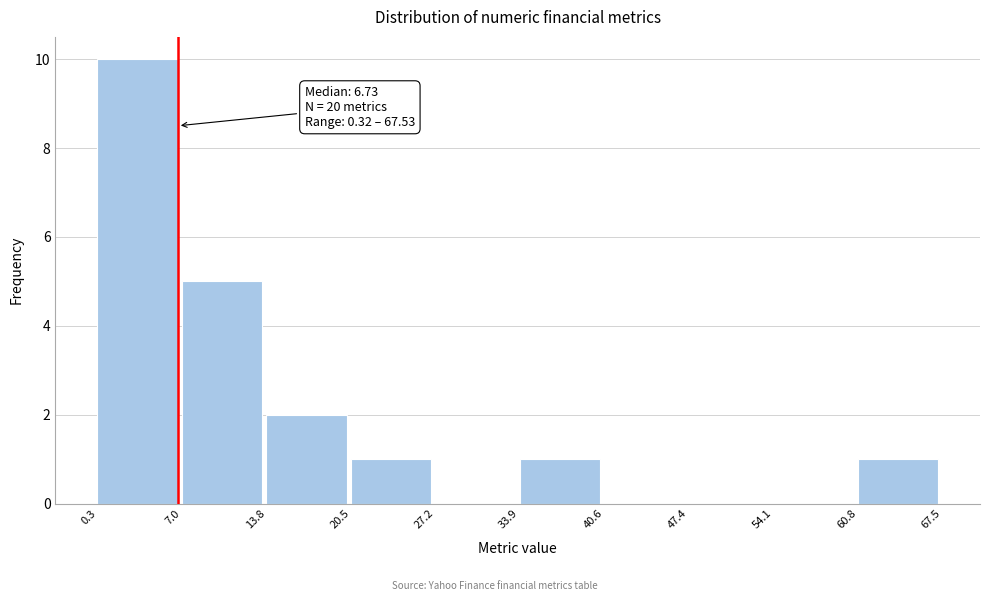

Which range on the x-axis has the tallest bar?

0.3 to 7.0